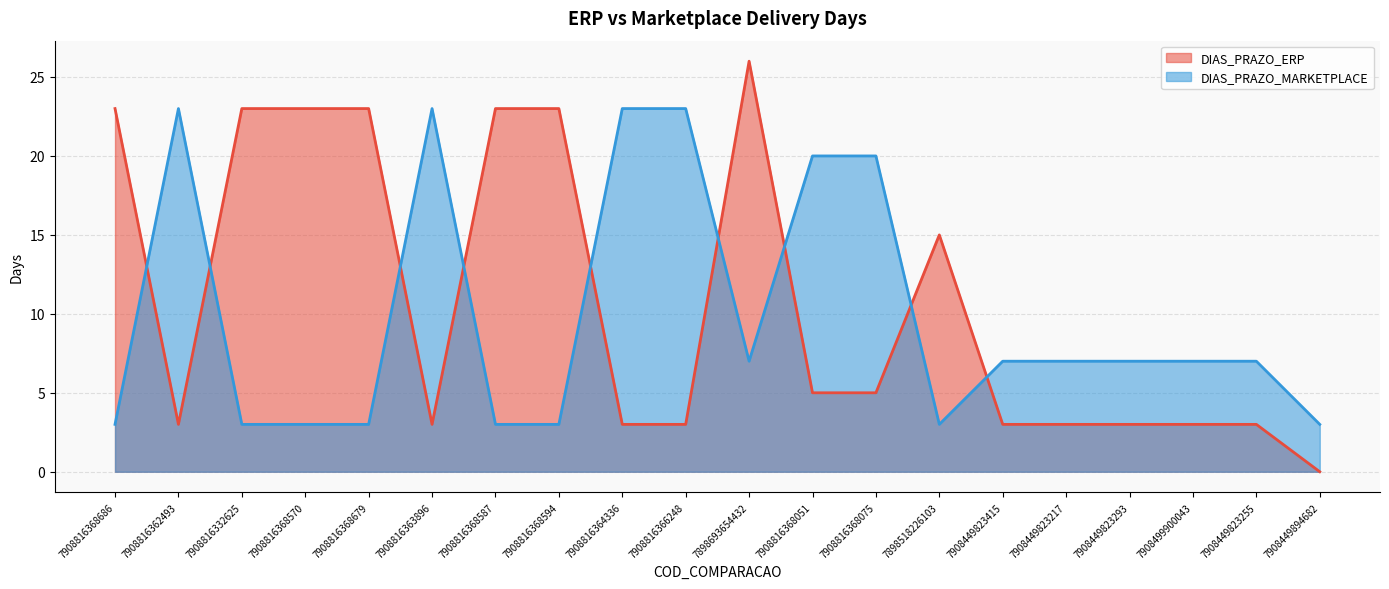

Which has a higher value, 7908449894682 or 7908816363896?

7908816363896